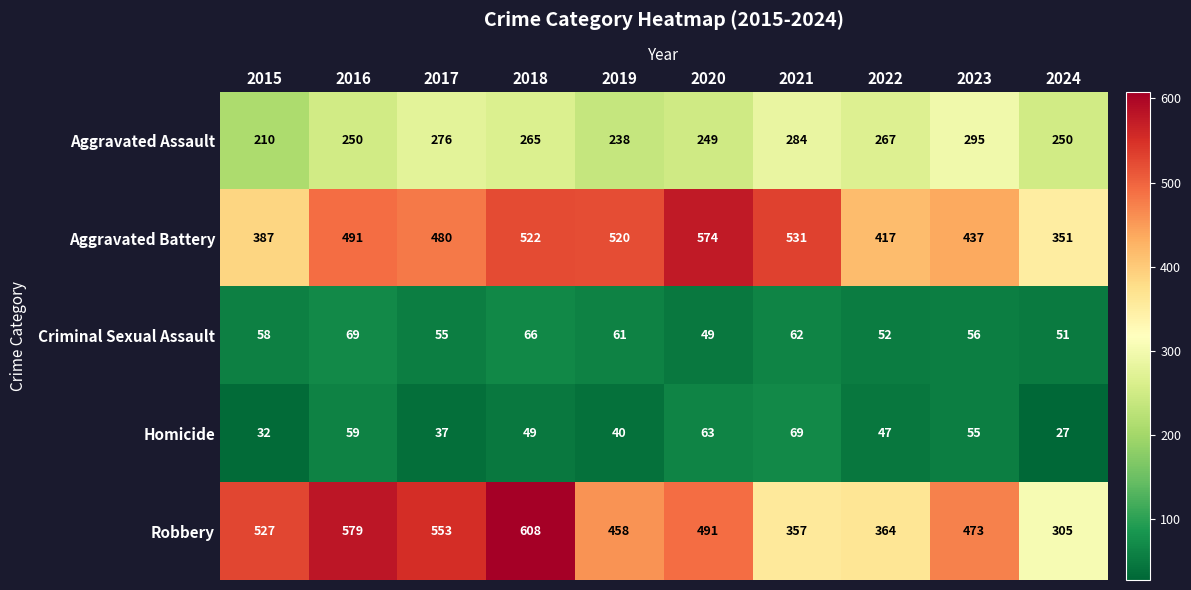

The value of Robbery at 2017 is 947. True or false?

False